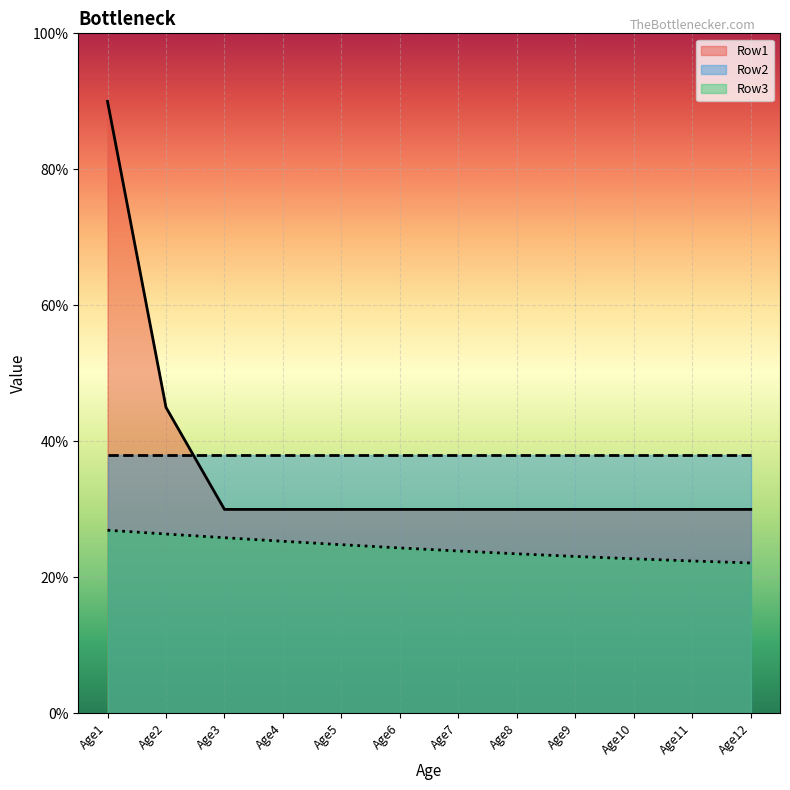

True or false: Row1 and Row3 cross at least once.

False